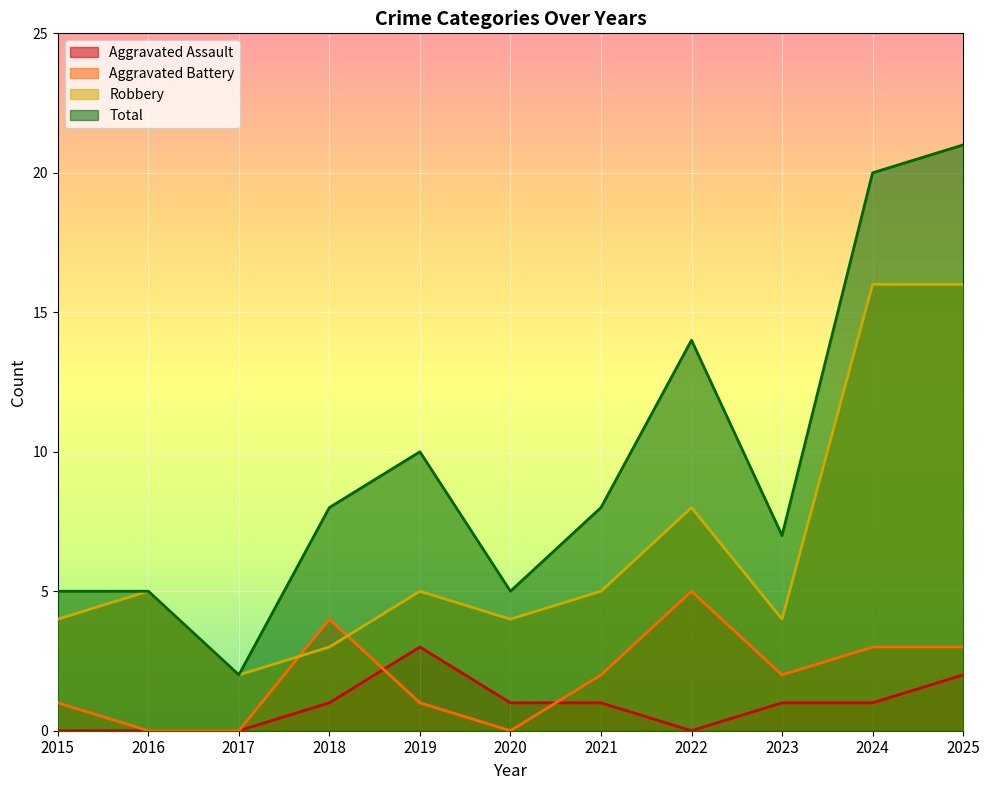

True or false: Aggravated Assault and Robbery intersect in this chart.

False